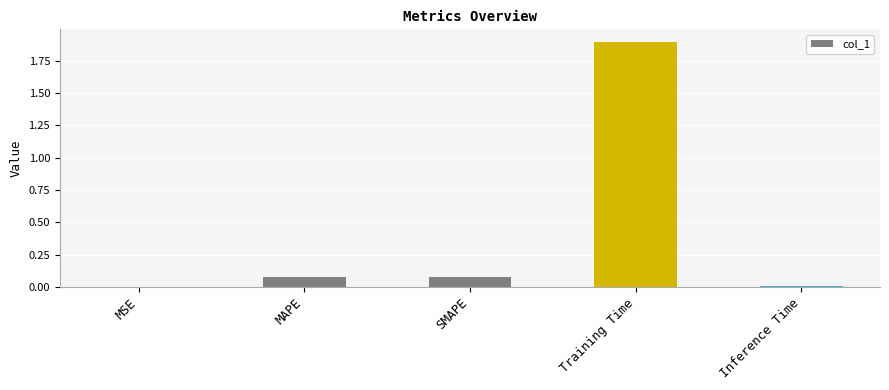

Which has a higher value, Training Time or Inference Time?

Training Time